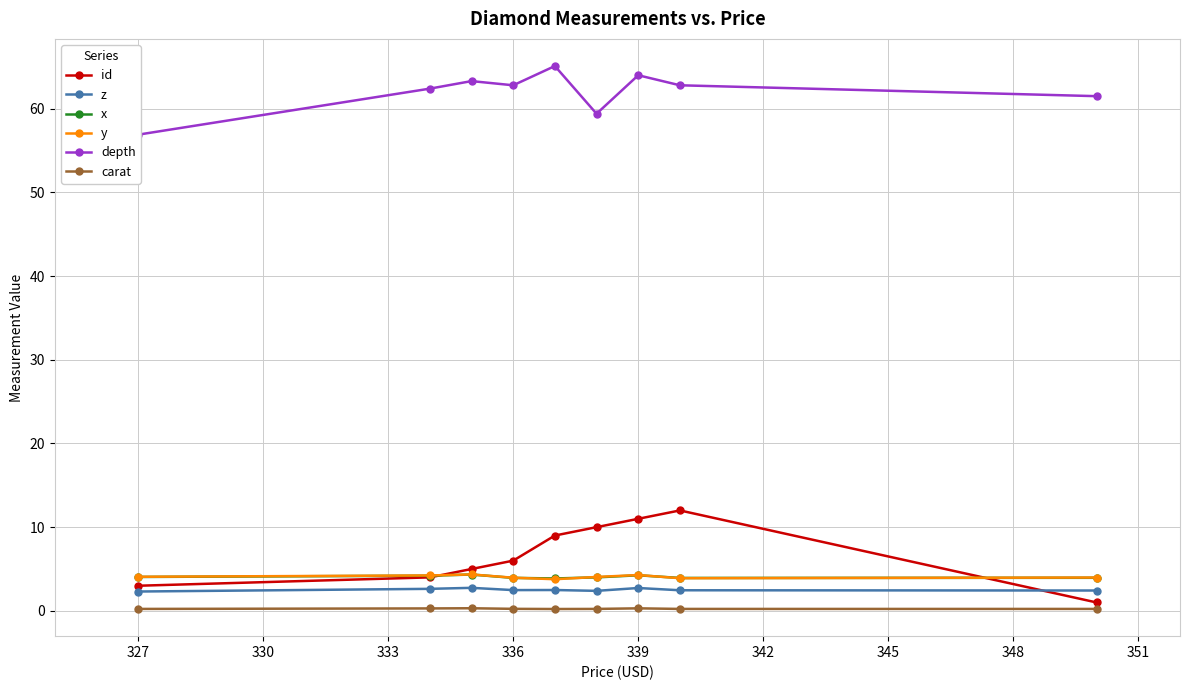

What are all the series names shown in the legend?

id, z, x, y, depth, carat